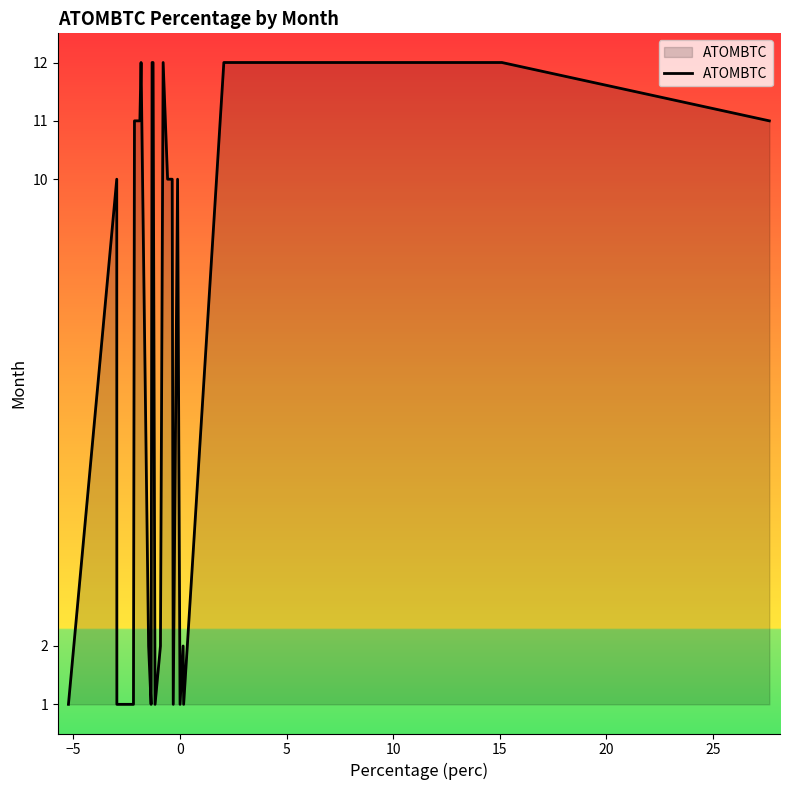

Does the chart have visible grid lines?

No